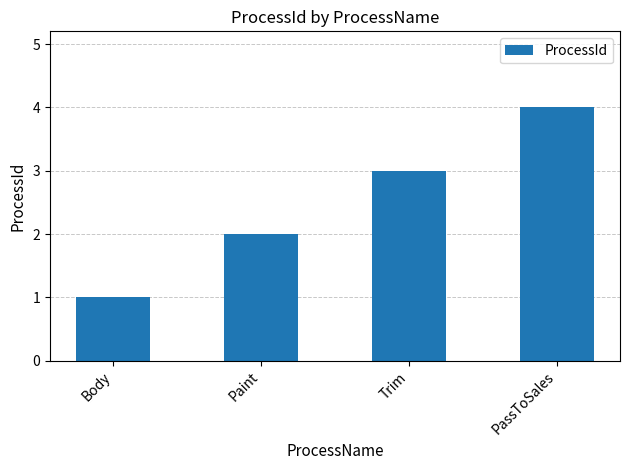

Approximately how many times larger is the value at PassToSales compared to Body?

4.0